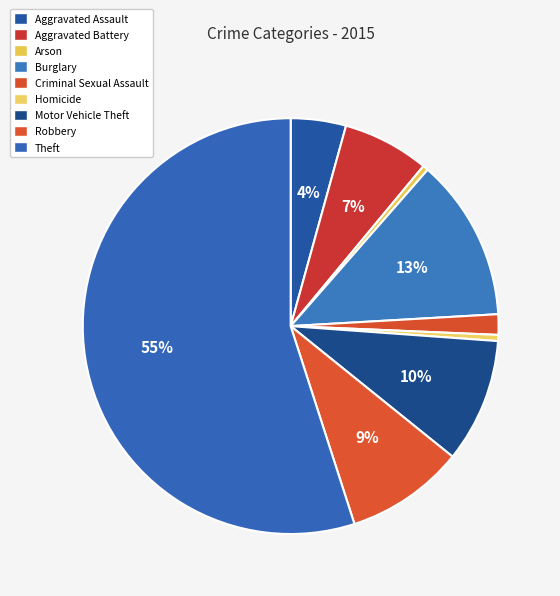

How much of the chart is everything except Aggravated Battery?

93.3%